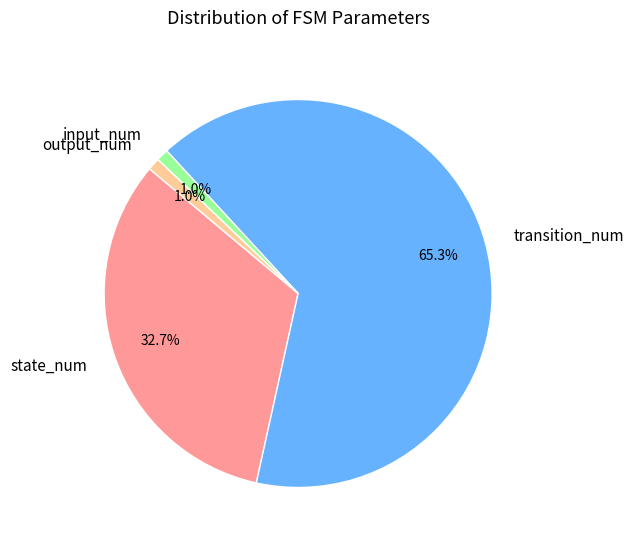

Which has a higher value, transition_num or input_num?

transition_num